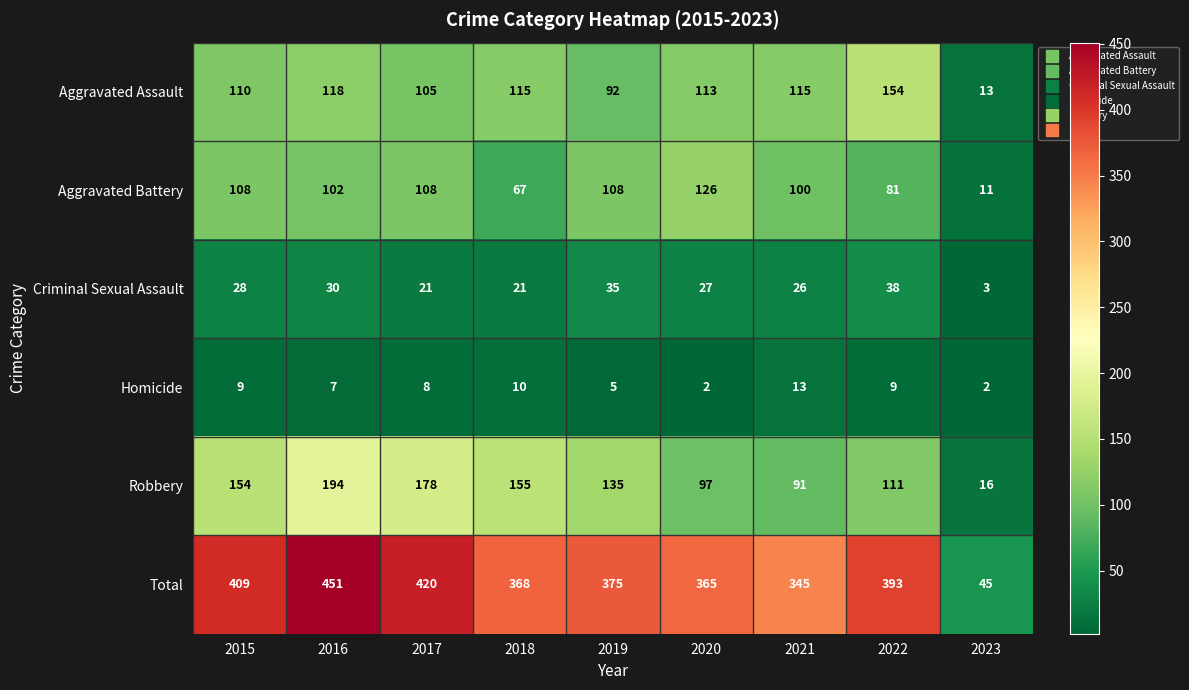

Rank the series by their maximum value, from highest to lowest.

Total, Robbery, Aggravated Assault, Aggravated Battery, Criminal Sexual Assault, Homicide